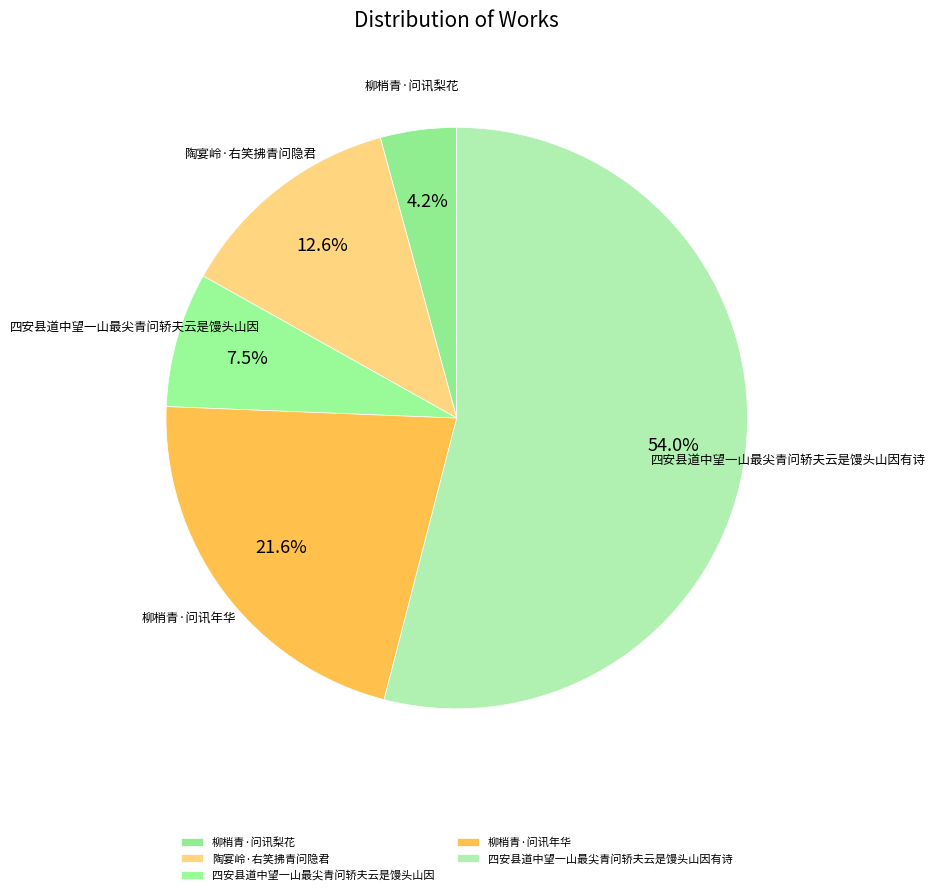

To the nearest percent, what is the difference between the 柳梢青·问讯年华 and 陶宴岭·右笑拂青问隐君 slice percentages?

9%